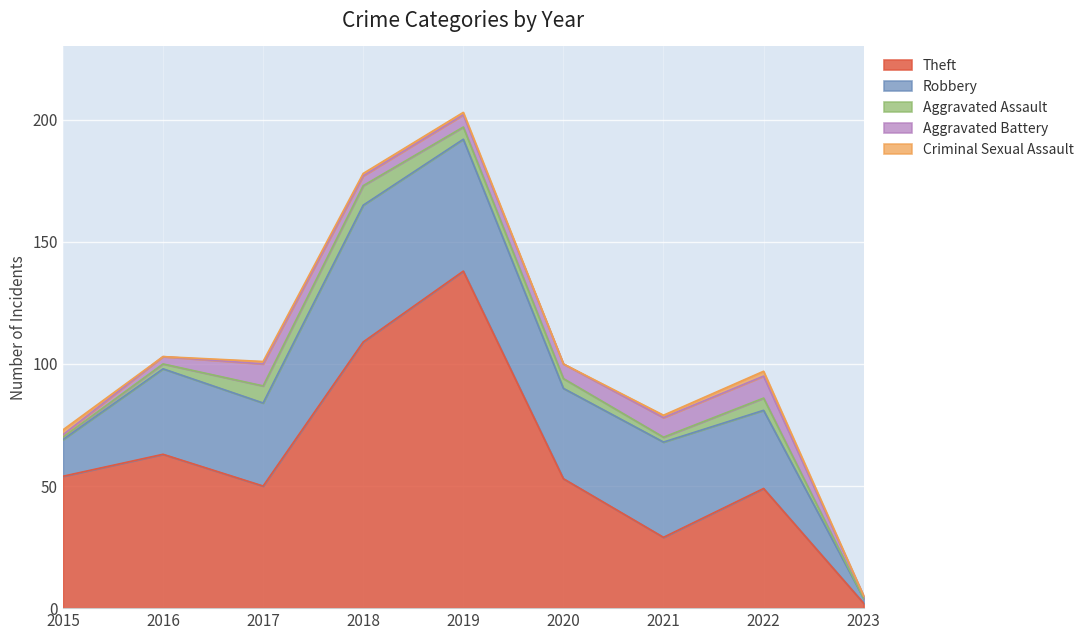

What is the greatest value displayed?

138